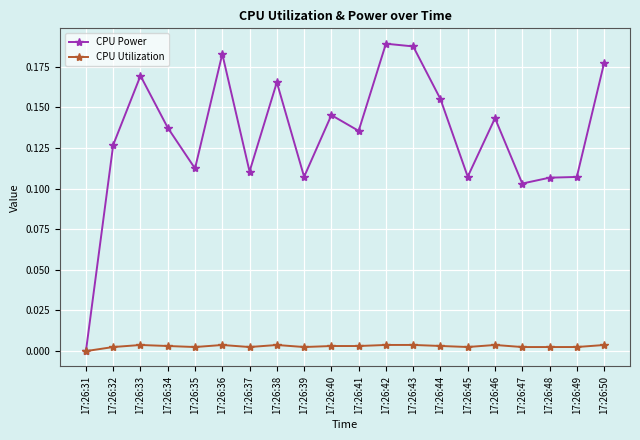

Is the value of CPU Power at 17:26:35 greater than the value of CPU Utilization at 17:26:42?

Yes